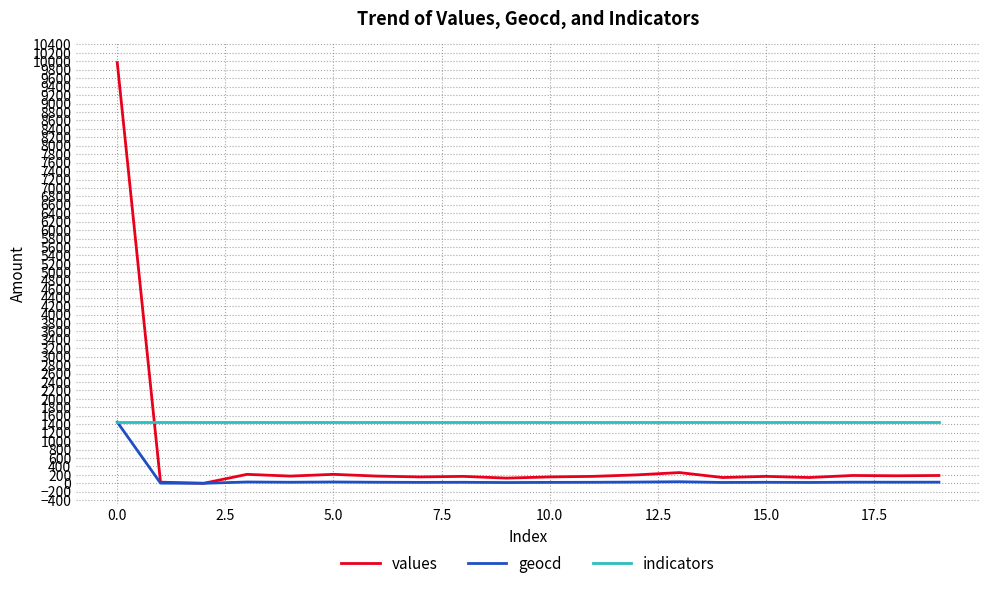

Which series ends up on top after the final intersection of values and indicators?

indicators